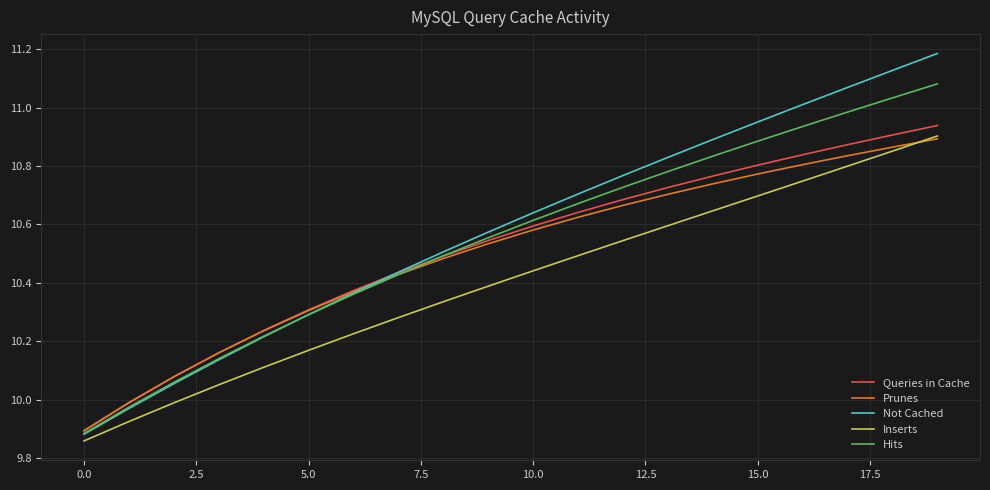

Which series has the largest range (max minus min)?

Not Cached